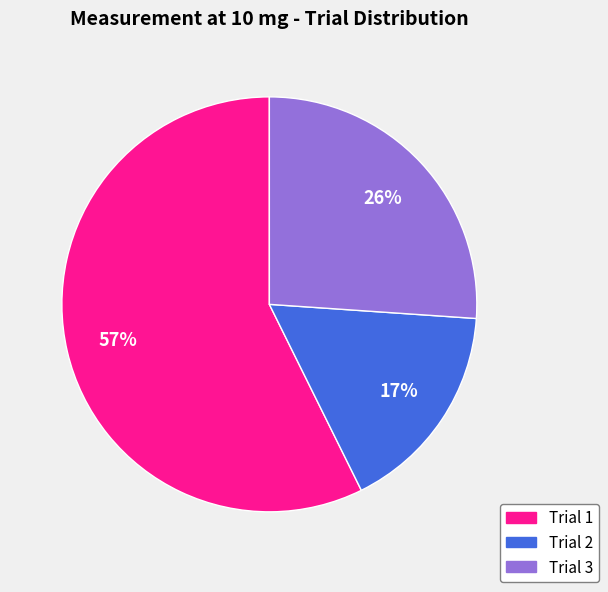

Do Trial 1 and Trial 3 together represent more than half of the pie?

Yes